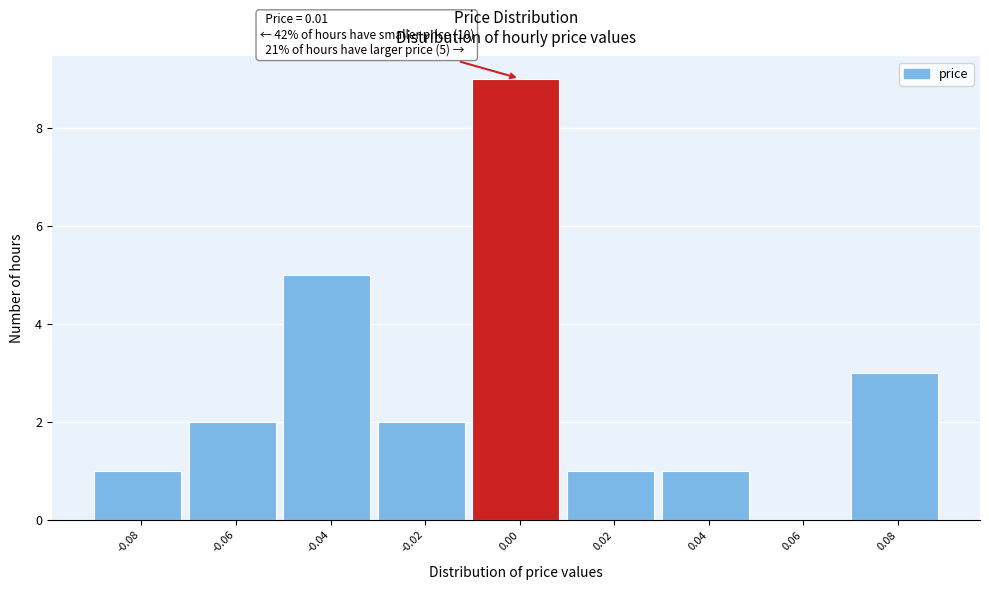

Reading left to right, what are all the values shown in this chart?

-0.08=1	-0.06=2	-0.04=5	-0.02=2	0.00=9	0.02=1	0.04=1	0.06=0	0.08=3